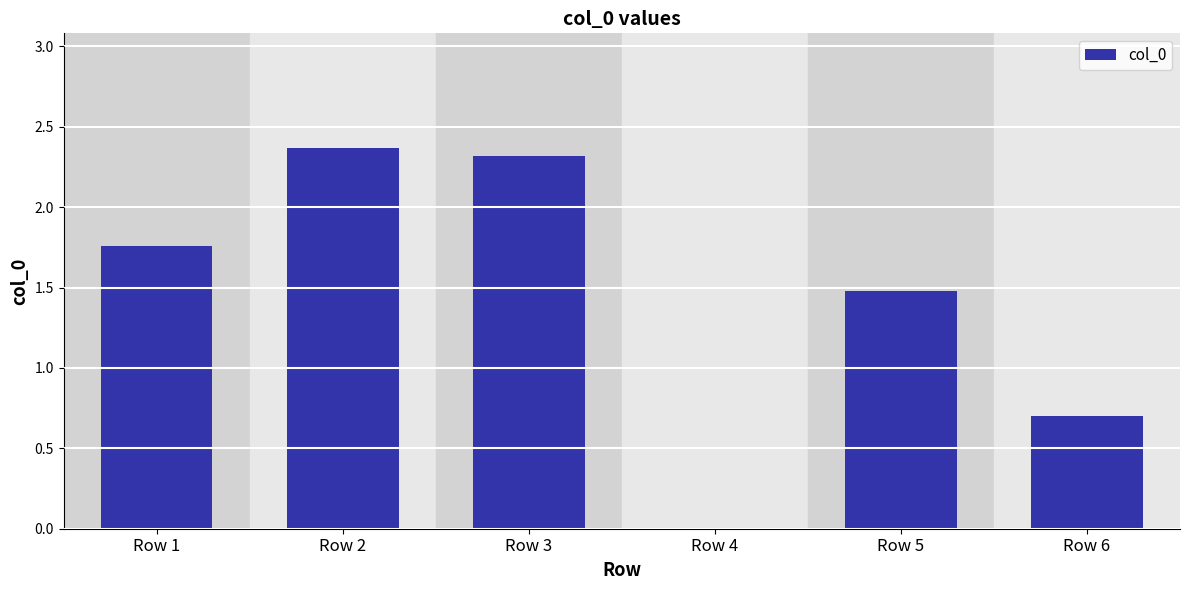

Are the bars horizontal?

No